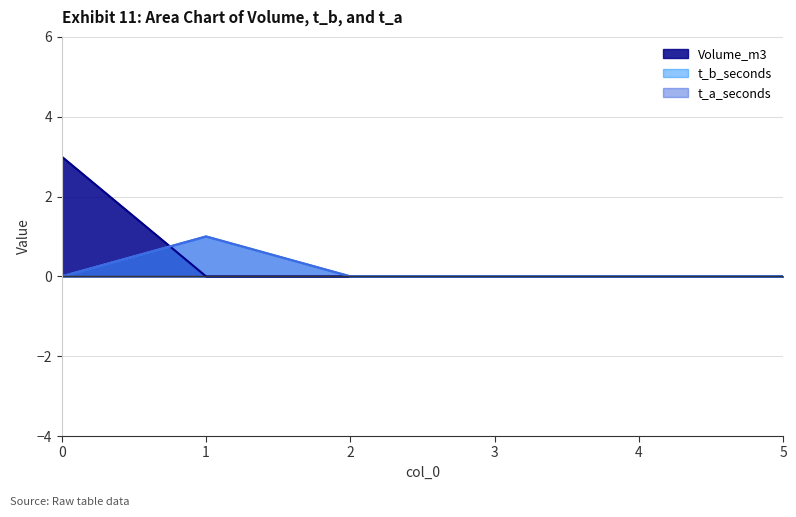

What is the greatest value displayed?

3